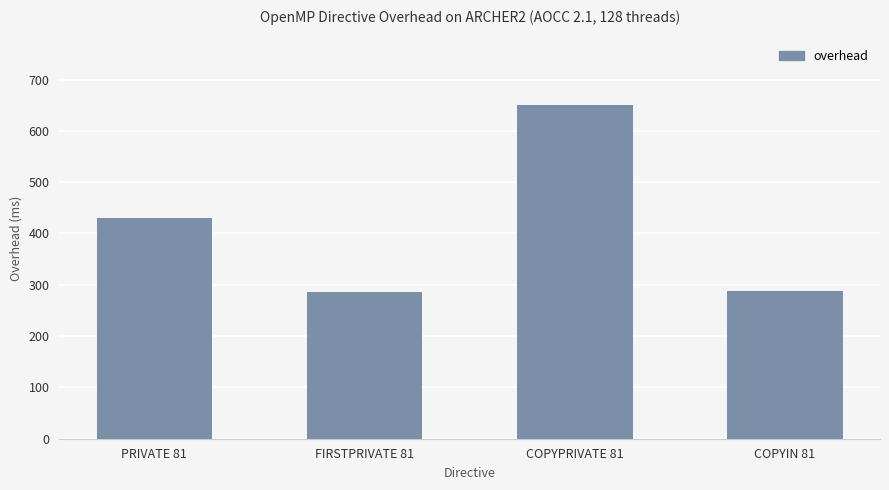

Is it true that the value at PRIVATE 81 is 261.6?

False